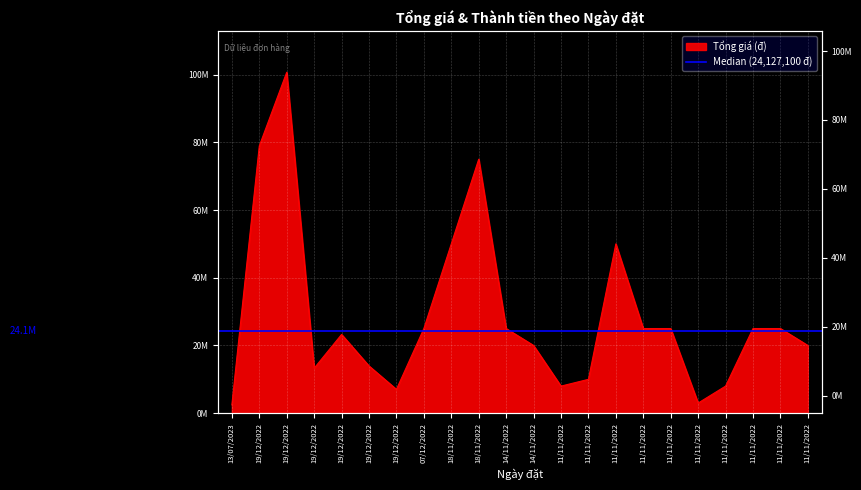

What is the label of the 3rd point from the right?

11/11/2022